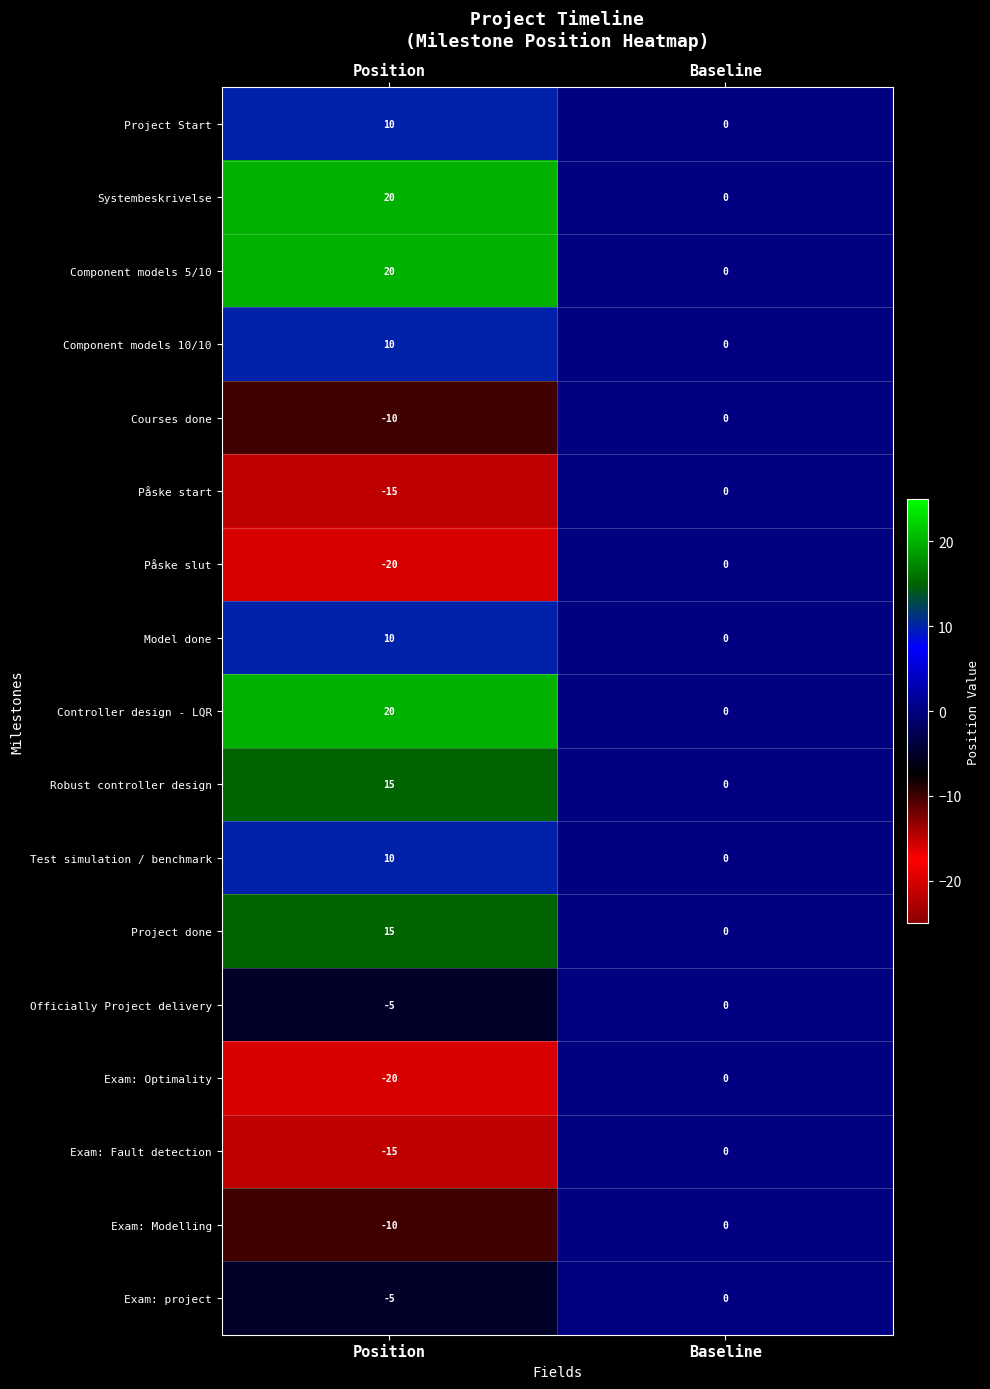

What is the average value of the Model done series?

5